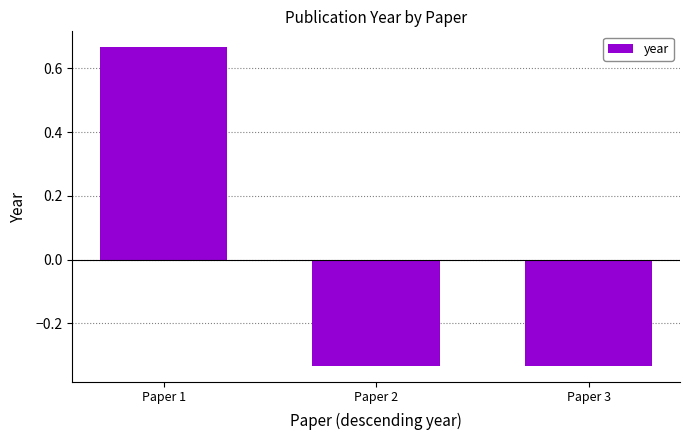

How many negative values are there?

2